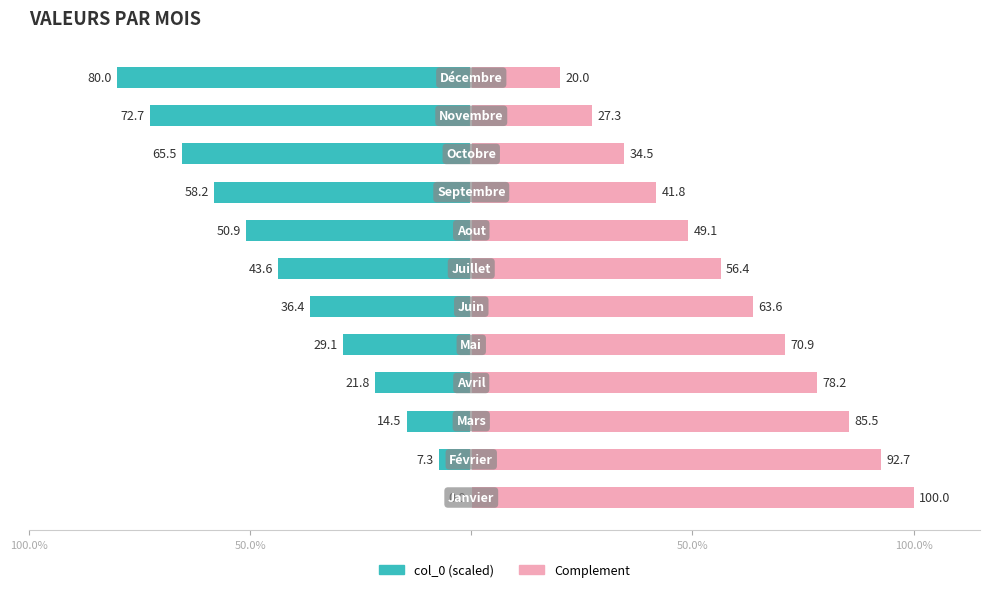

At which label is Complement closest to 60?

6